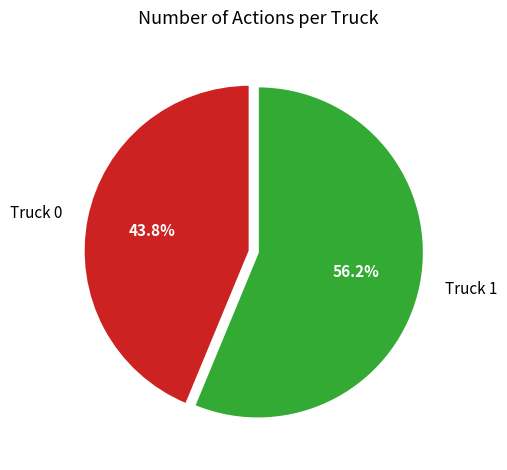

To the nearest percent, what portion does Truck 1 represent?

56%